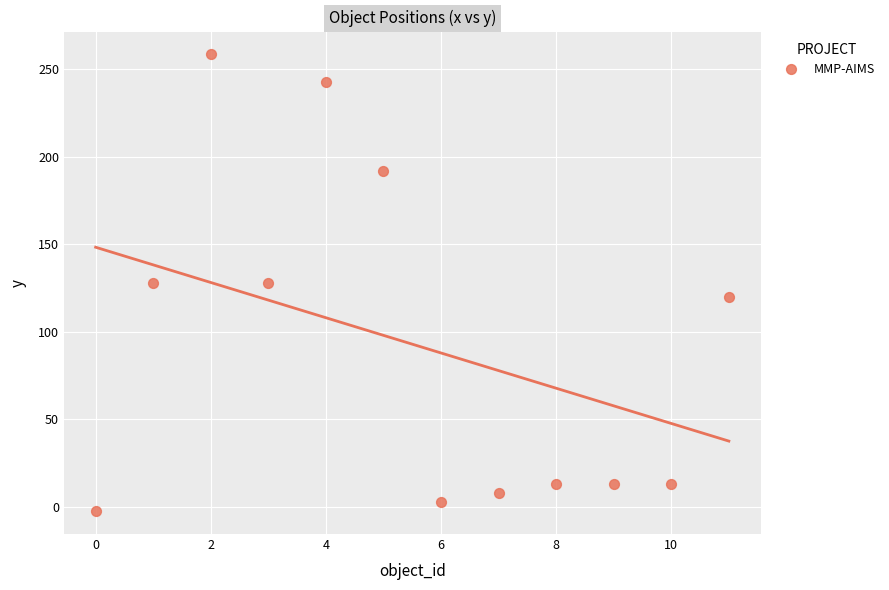

What is the average Y value?

92.9